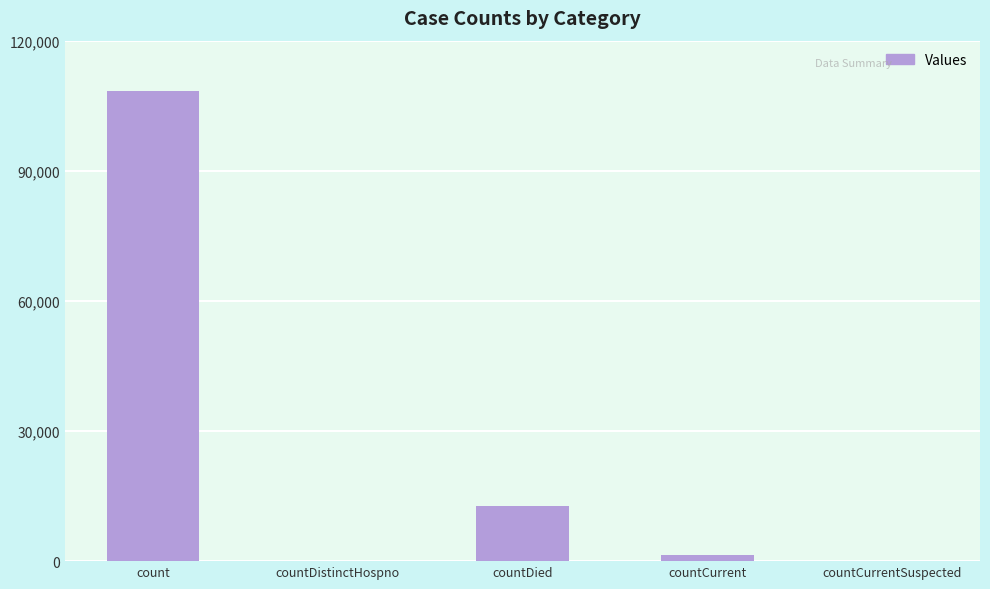

The chart shows a value of 0 at countCurrentSuspected. True or false?

True